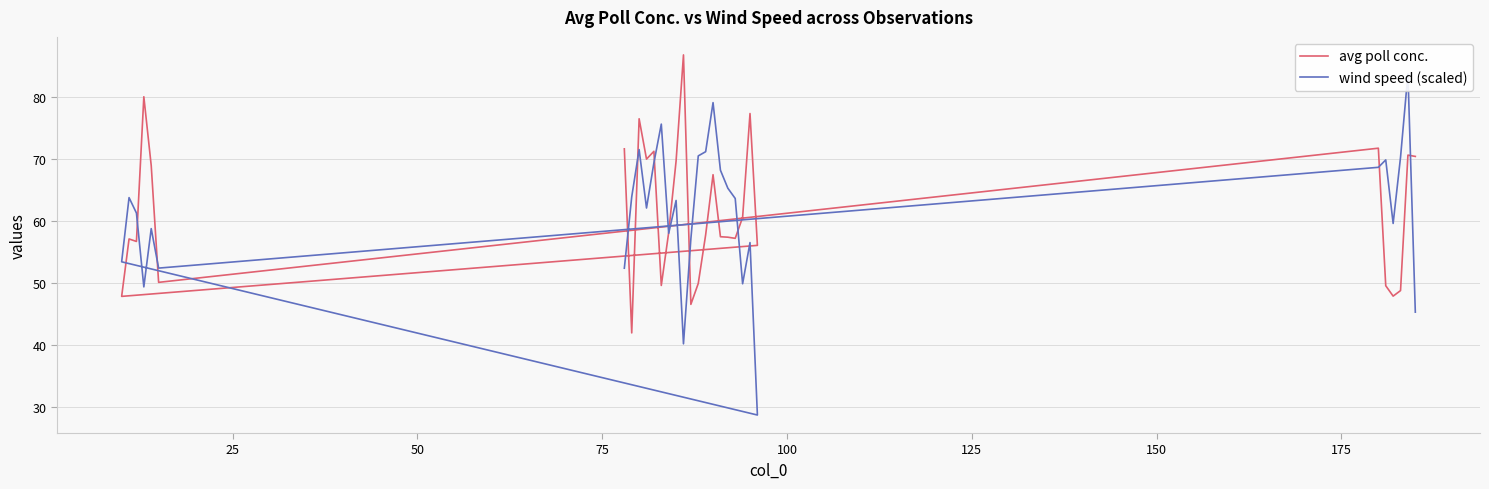

The value of wind speed (scaled) at 13 is 93.0. True or false?

False